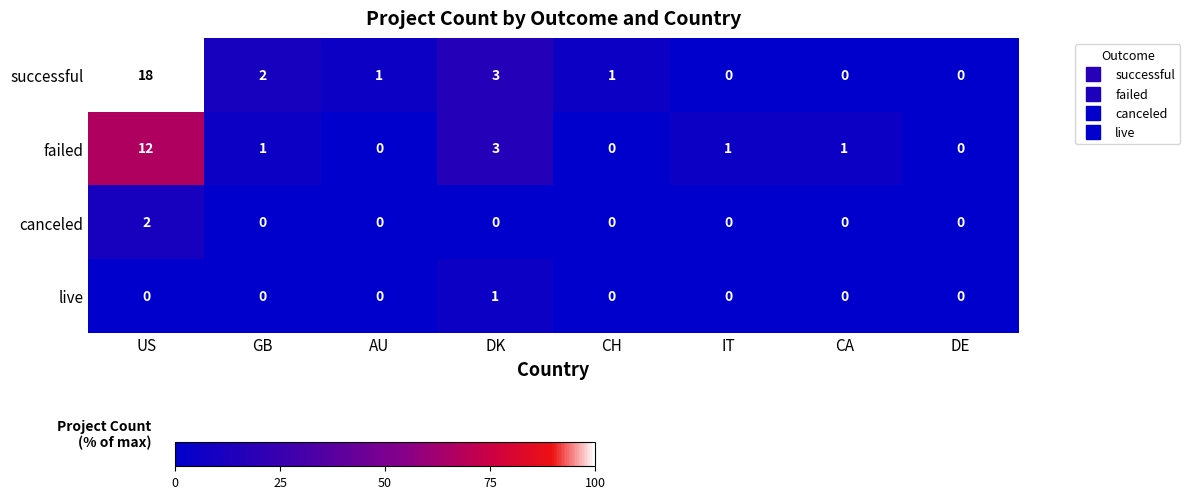

What is the maximum value shown in the chart?

18